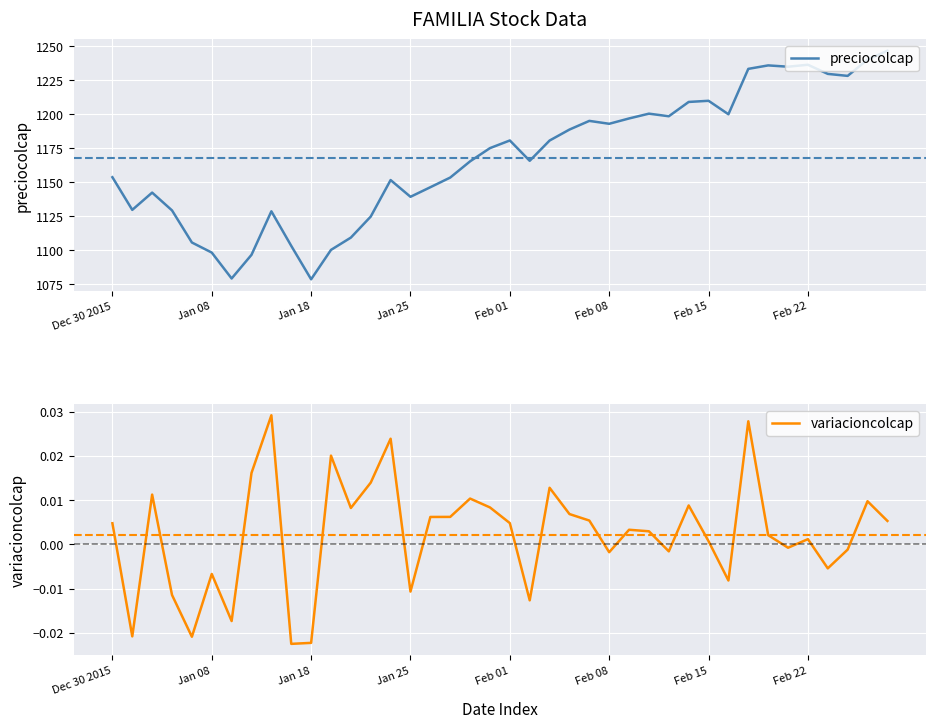

The variacioncolcap series shows 0.0 at 11. True or false?

True